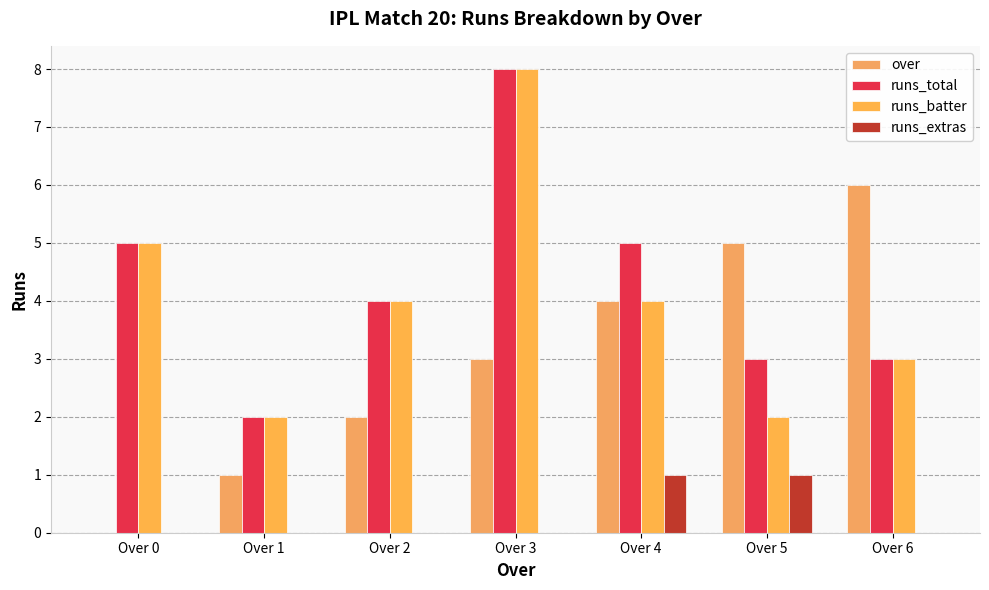

What are all the series names shown in the legend?

over, runs_total, runs_batter, runs_extras